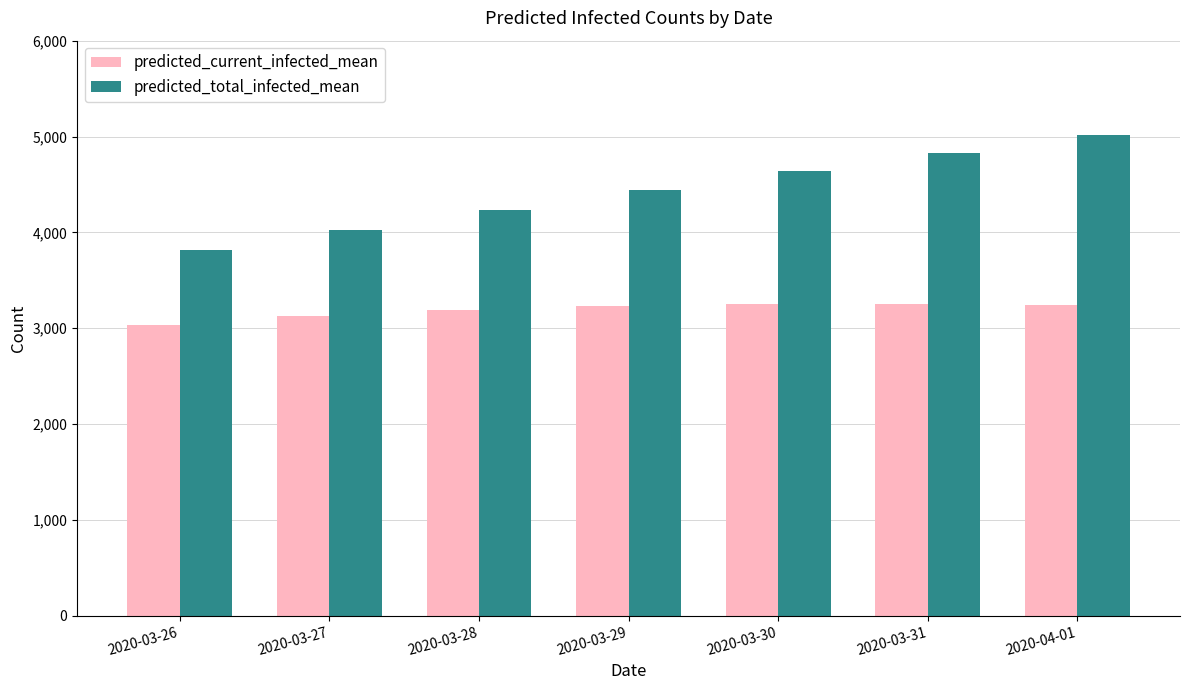

Is it true that predicted_total_infected_mean equals 2212 at 2020-04-01?

False